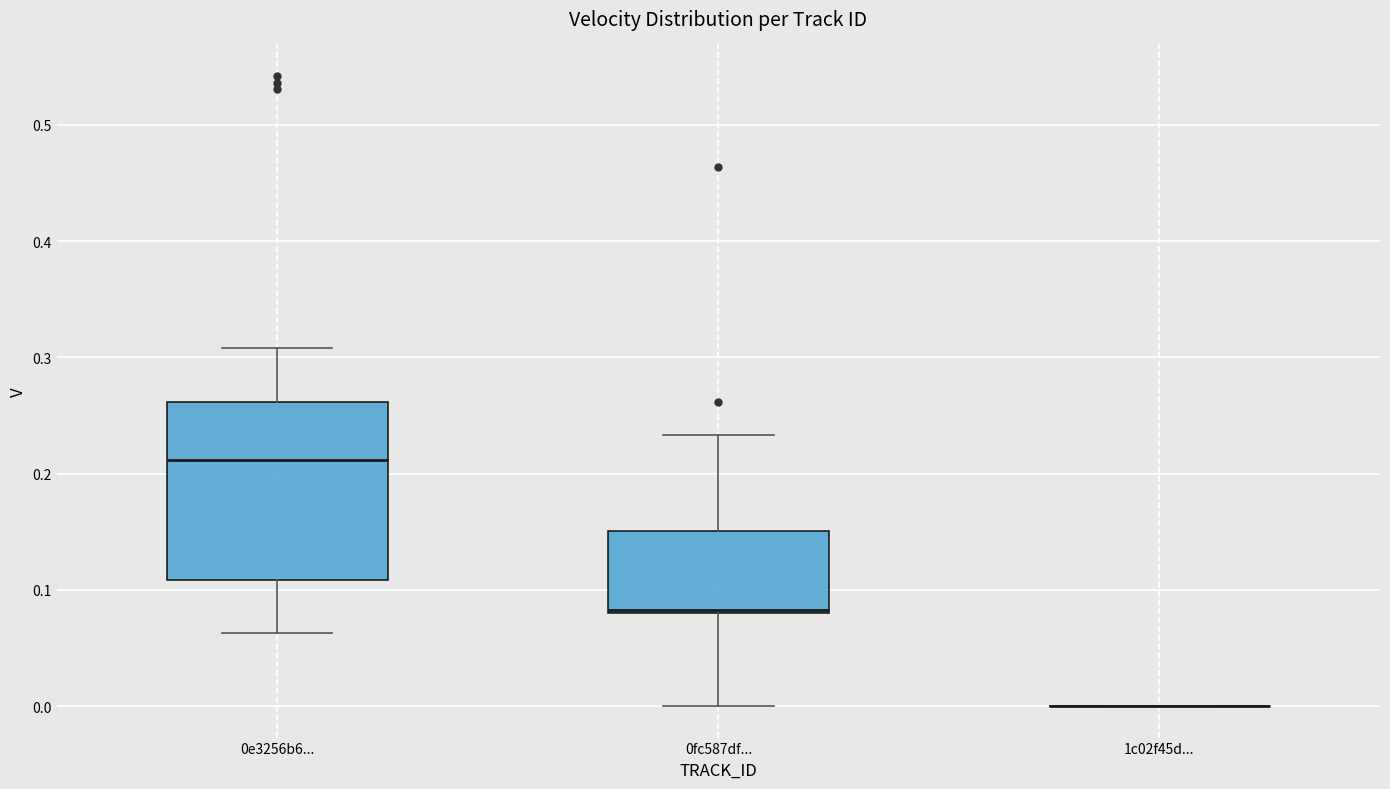

Which box is the tallest, from its lower edge to its upper edge?

0e3256b6...